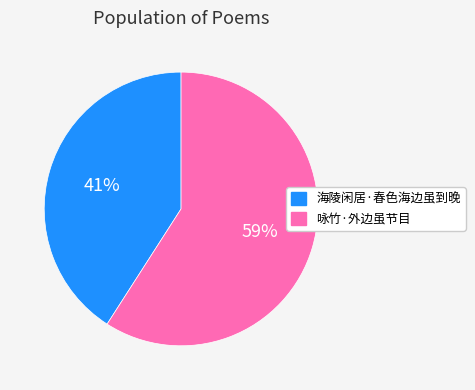

What is the largest slice in the pie chart?

咏竹·外边虽节目